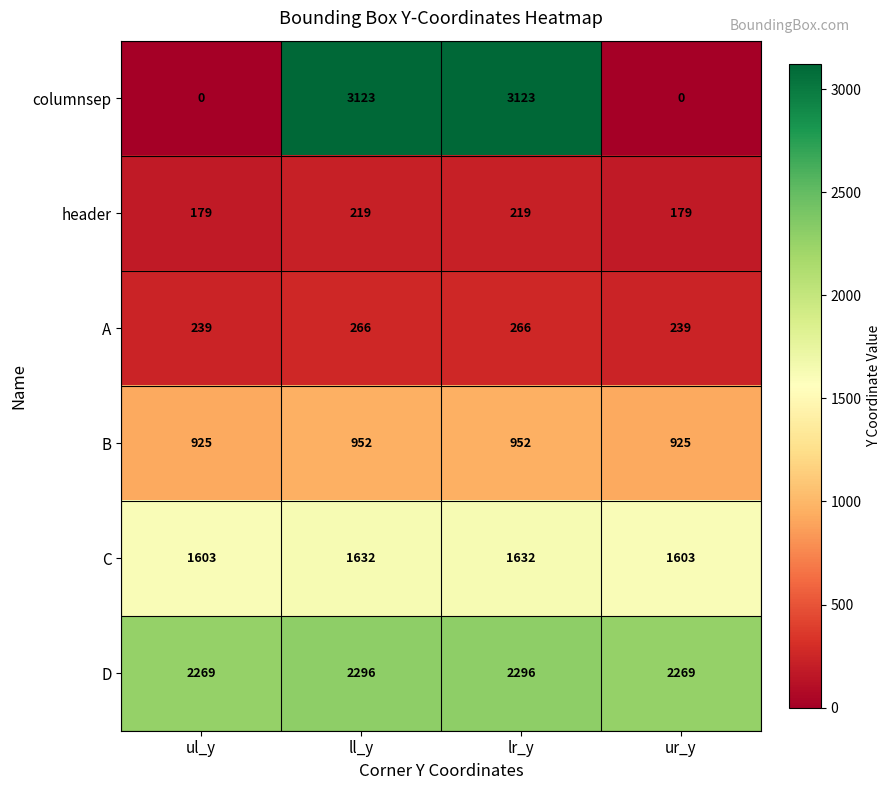

What is the difference between the highest and lowest values at lr_y?

2904